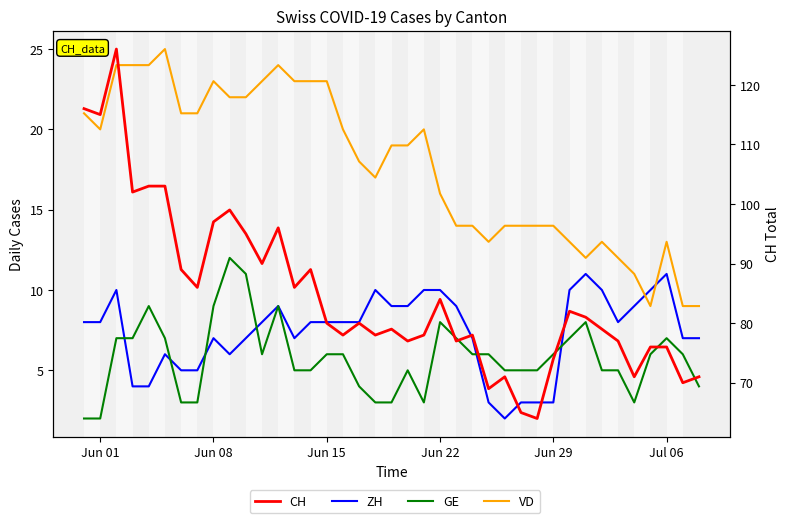

Reading left to right, list all the values displayed in this chart.

ZH: 8	8	10	4	4	6	5	5	7	6	7	8	9	7	8	8	8	8	10	9	9	10	10	9	7	3	2	3	3	3	10	11	10	8	9	10	11	7	7
GE: 2	2	7	7	9	7	3	3	9	12	11	6	9	5	5	6	6	4	3	3	5	3	8	7	6	6	5	5	5	6	7	8	5	5	3	6	7	6	4
VD: 21	20	24	24	24	25	21	21	23	22	22	23	24	23	23	23	20	18	17	19	19	20	16	14	14	13	14	14	14	14	13	12	13	12	11	9	13	9	9
CH: 116	115	126	102	103	103	89	86	97	99	95	90	96	86	89	80	78	80	78	79	77	78	84	77	78	69	71	65	64	74	82	81	79	77	71	76	76	70	71